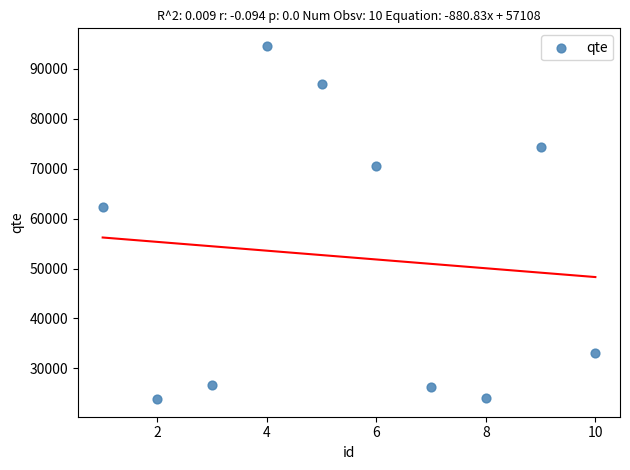

What is the average X value?

6